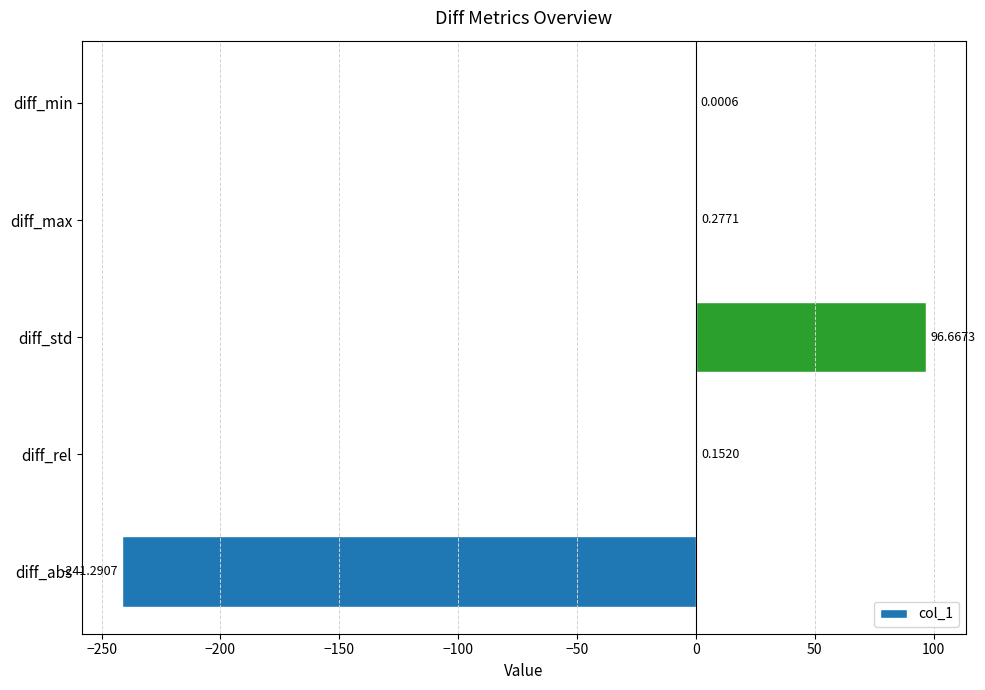

How many positive values are there?

4